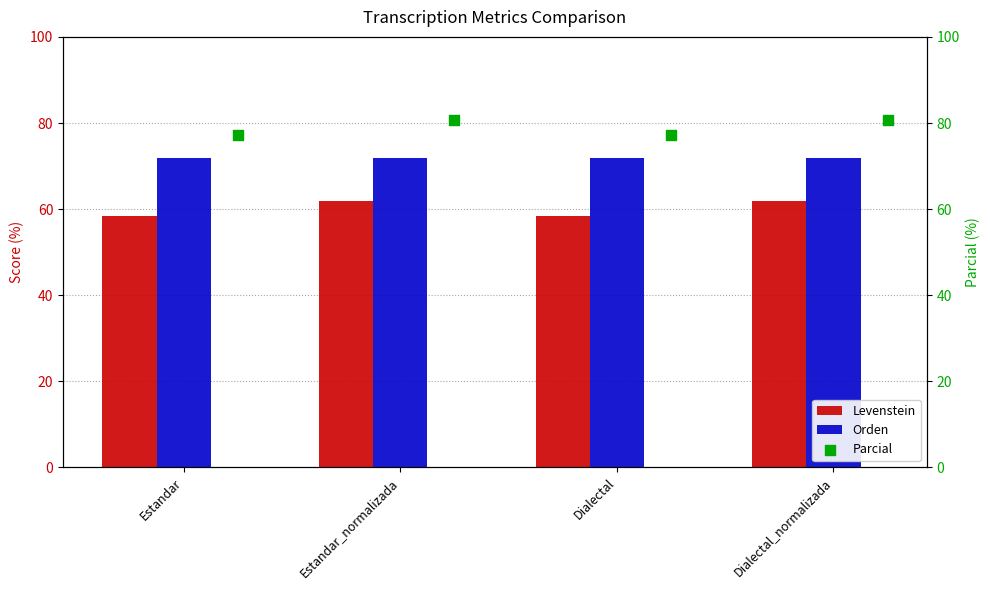

At how many categories does at least one series exceed 74?

4